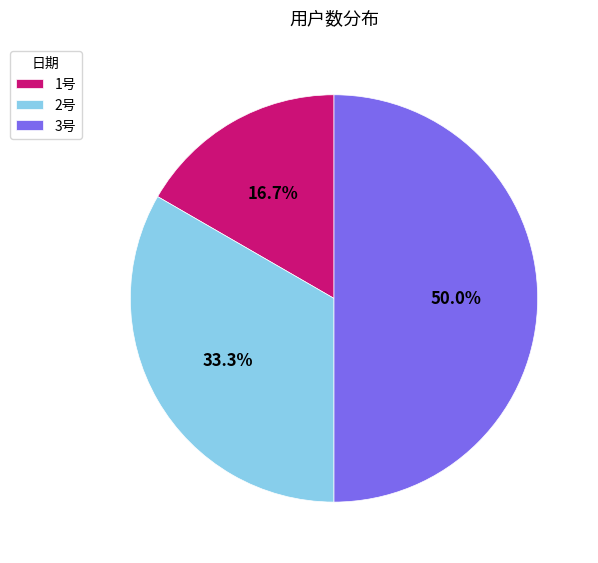

To the nearest percent, what is the combined percentage of 2号 and 1号?

50%